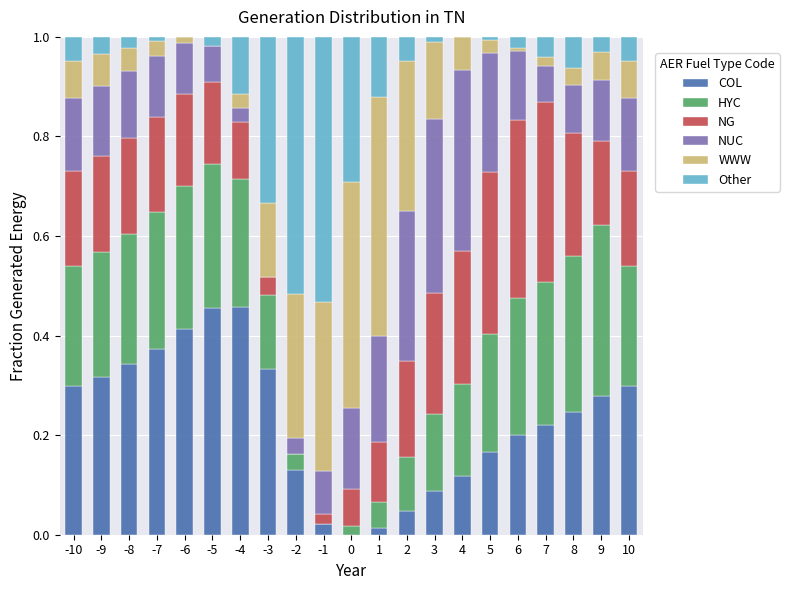

What is the total value across all series at -4?

1.0